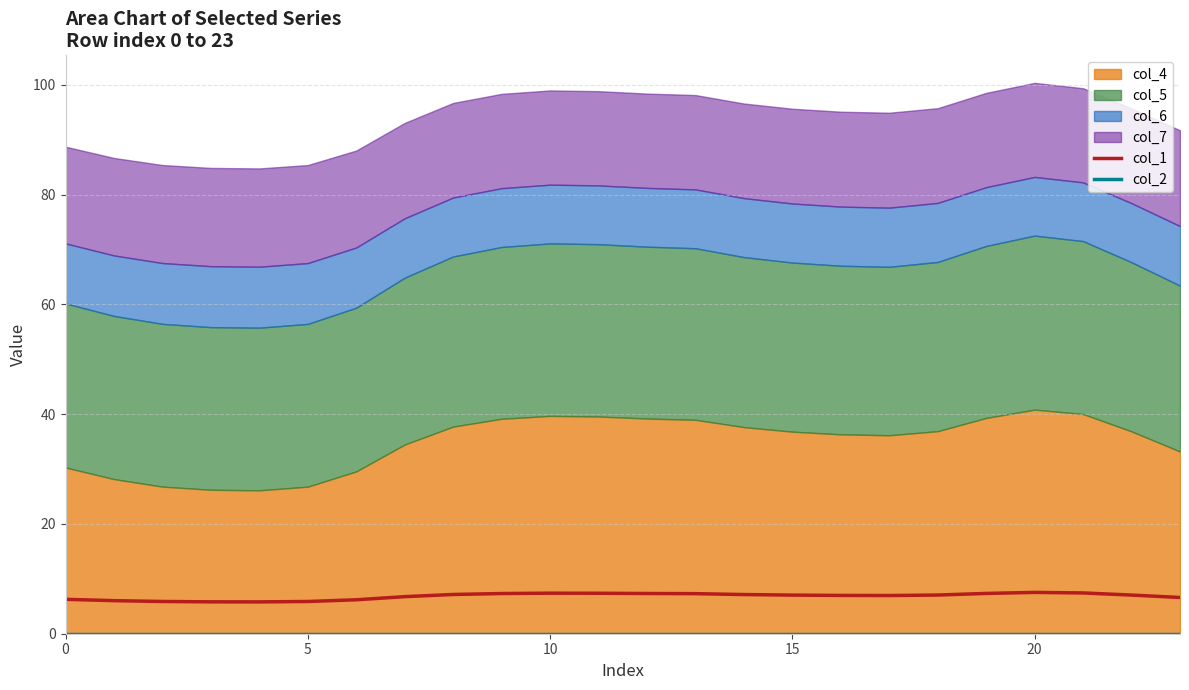

The col_1 series shows 2.2 at 0. True or false?

False